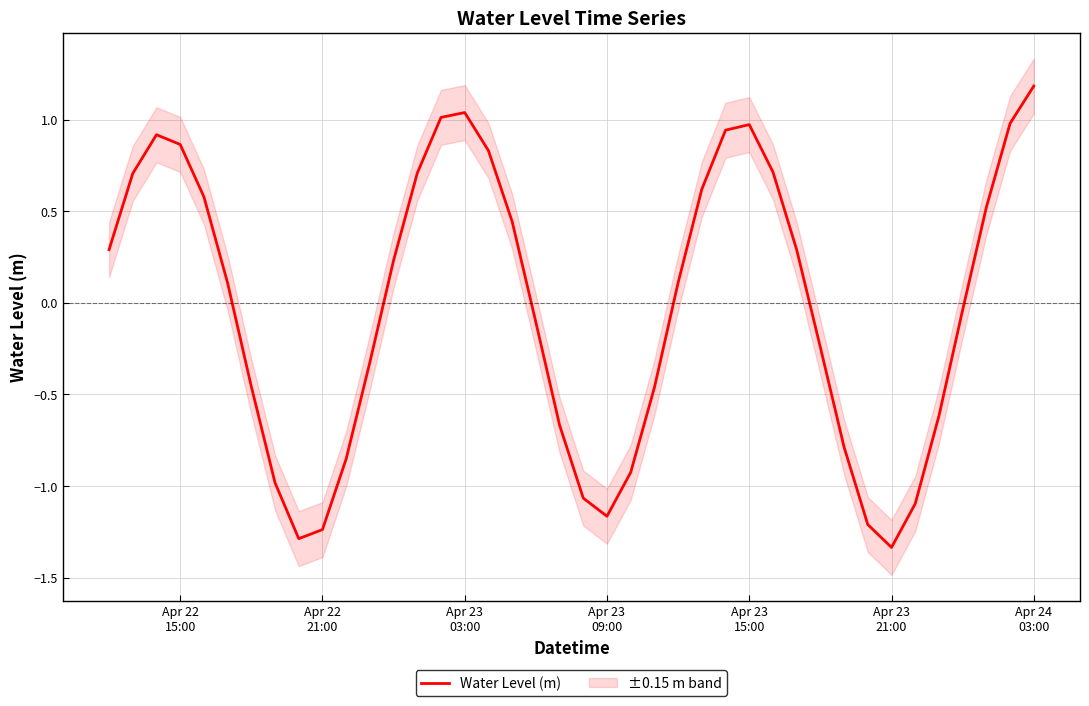

How many interior local peaks (higher than both neighbors) does the data have?

3